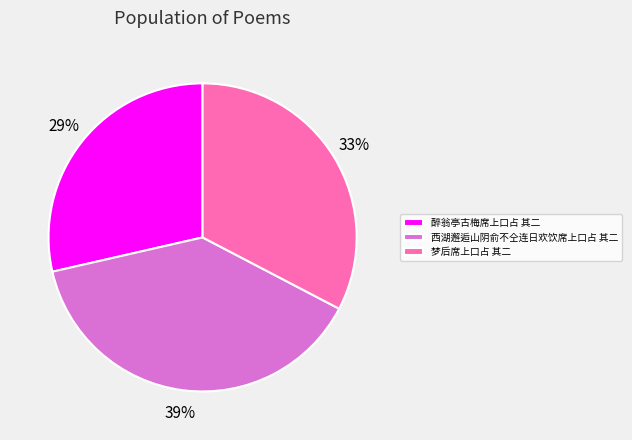

Between 西湖邂逅山阴俞不仝连日欢饮席上口占 其二 and 梦后席上口占 其二, which is larger?

西湖邂逅山阴俞不仝连日欢饮席上口占 其二